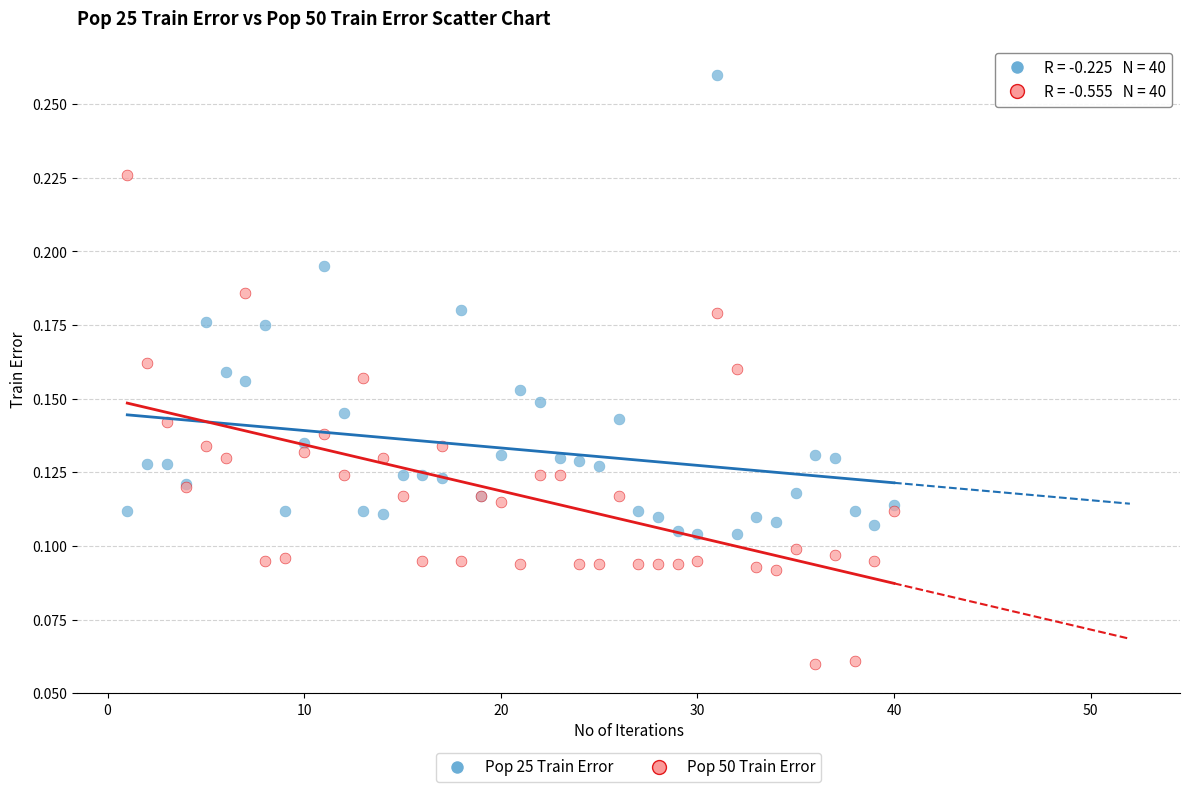

Which series contains the highest Y value?

Pop 25 Train Error